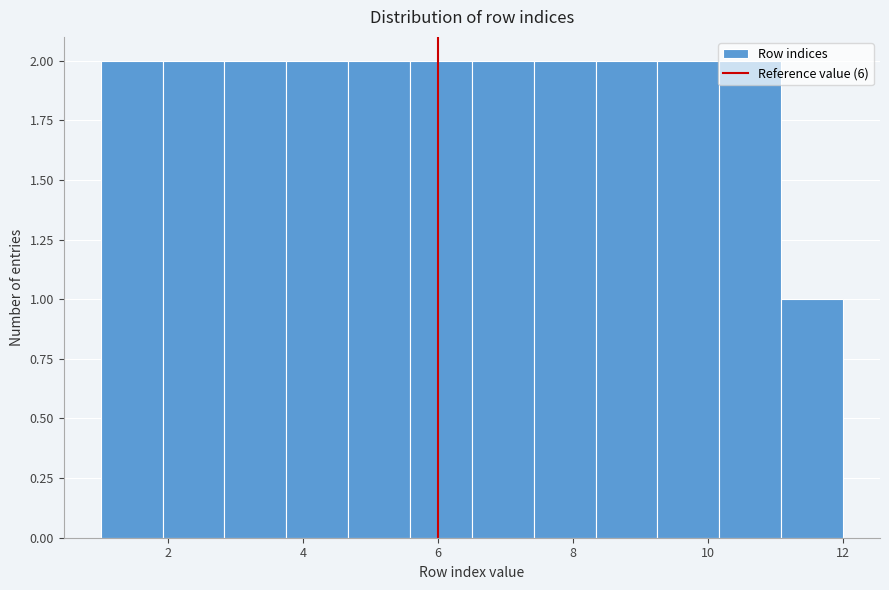

What is the height of the bar covering 8.4 to 9.2 on the x-axis? Neither the bar edges nor the heights are printed on the chart, so give them approximately, as read against the axes.

2